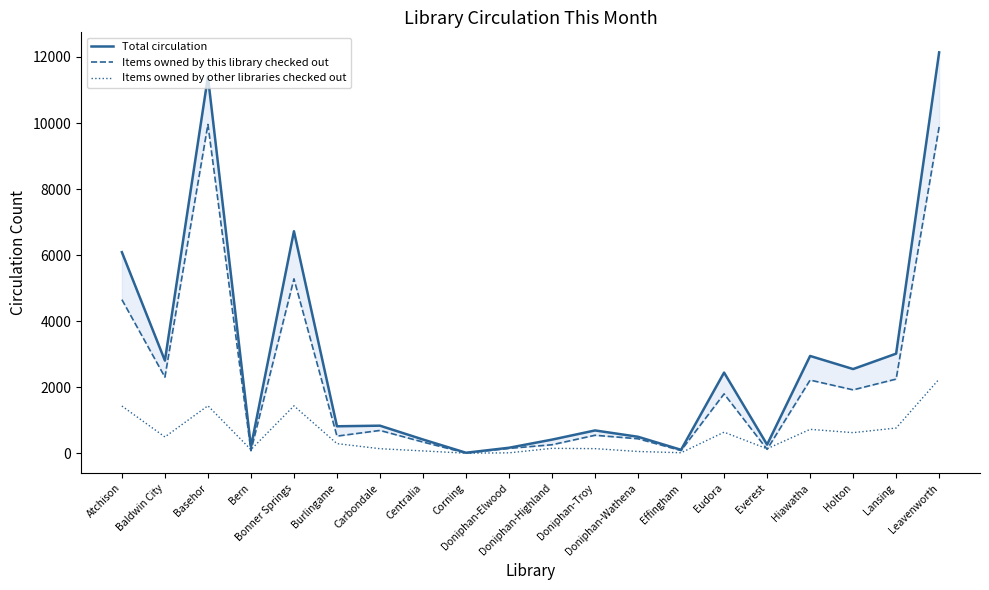

At which category does Total circulation reach its first local valley?

Baldwin City